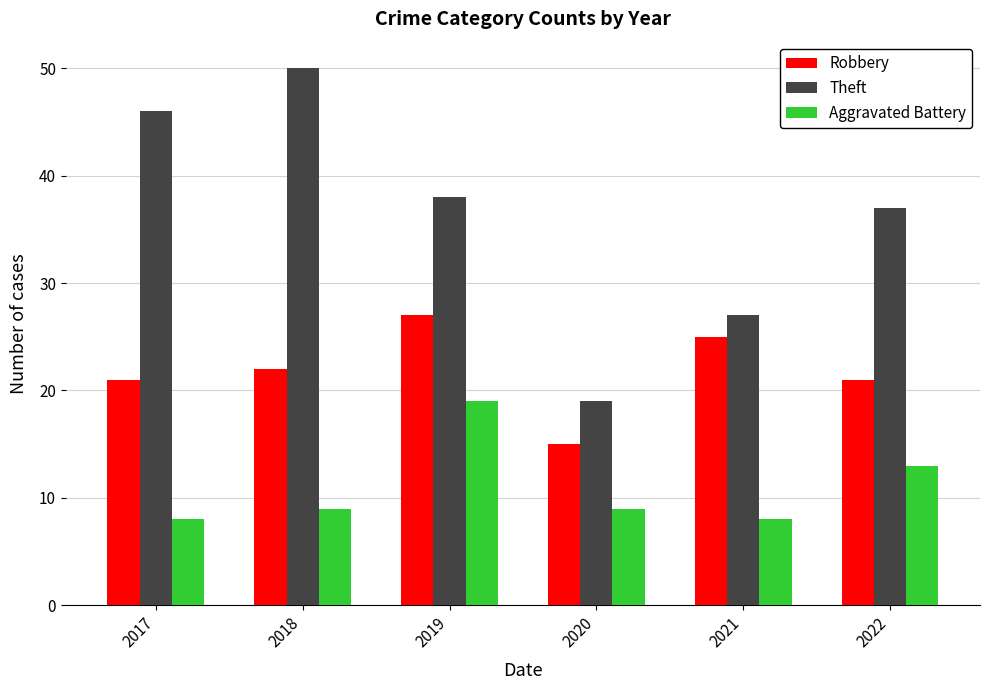

What is the sum of the Theft values at 2017 and 2020?

65